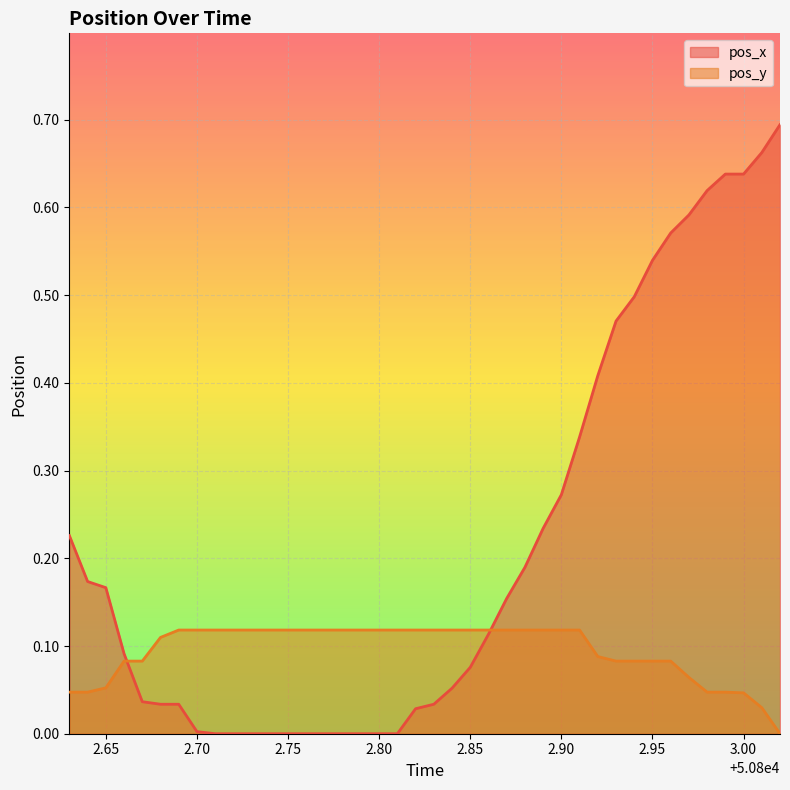

List the series in order of their overall mean, highest first.

pos_x, pos_y